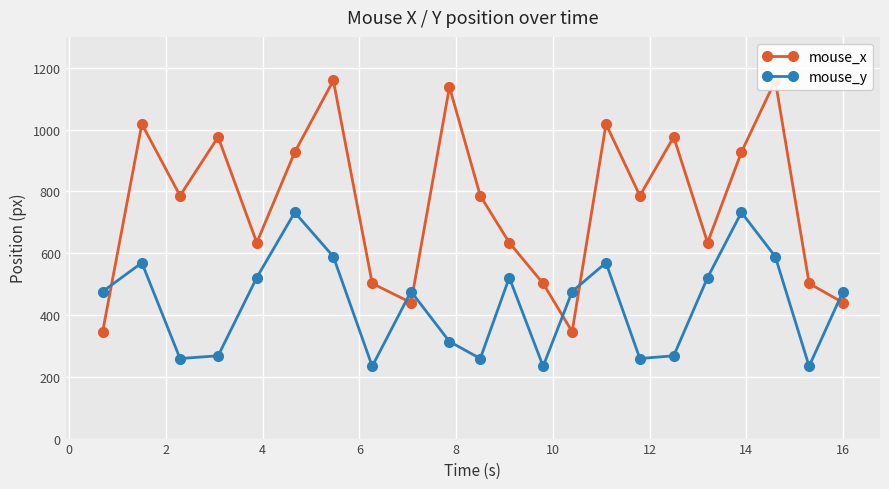

What is the maximum value for mouse_y?

732